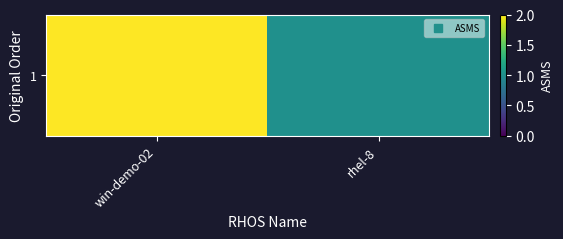

Reading left to right, extract all data points from this chart.

2	1